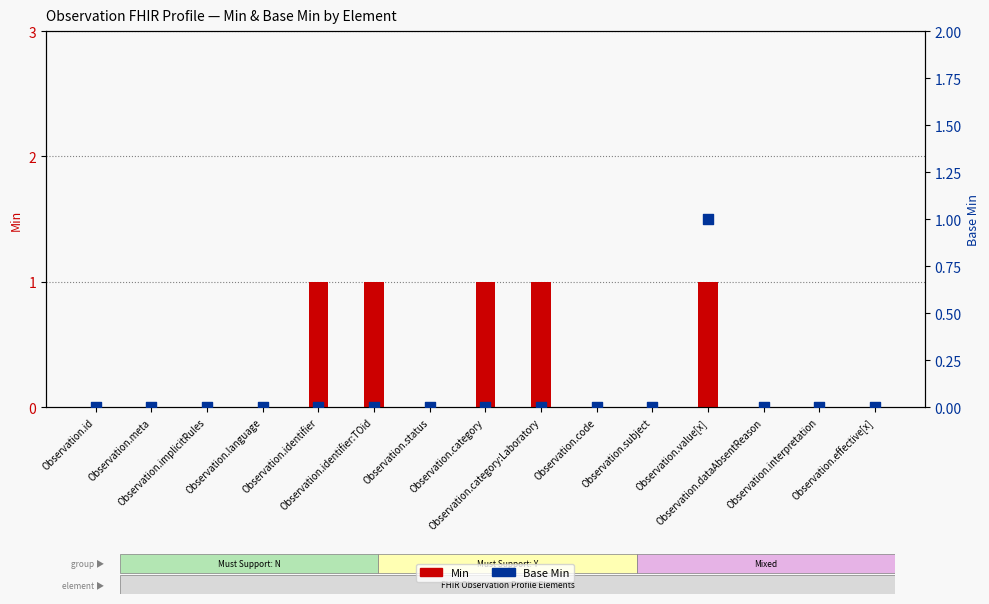

Which series has the largest Y range (max minus min)?

Min